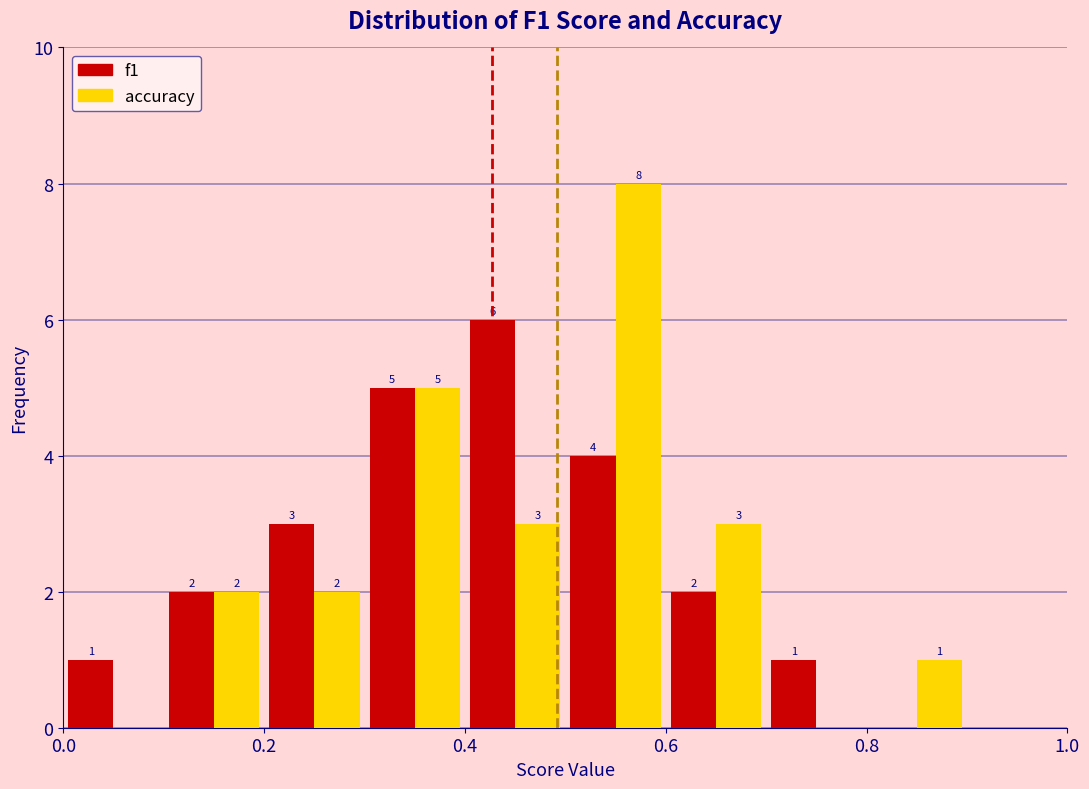

In the f1 series, which range on the x-axis has the tallest bar?

0.4 to 0.5